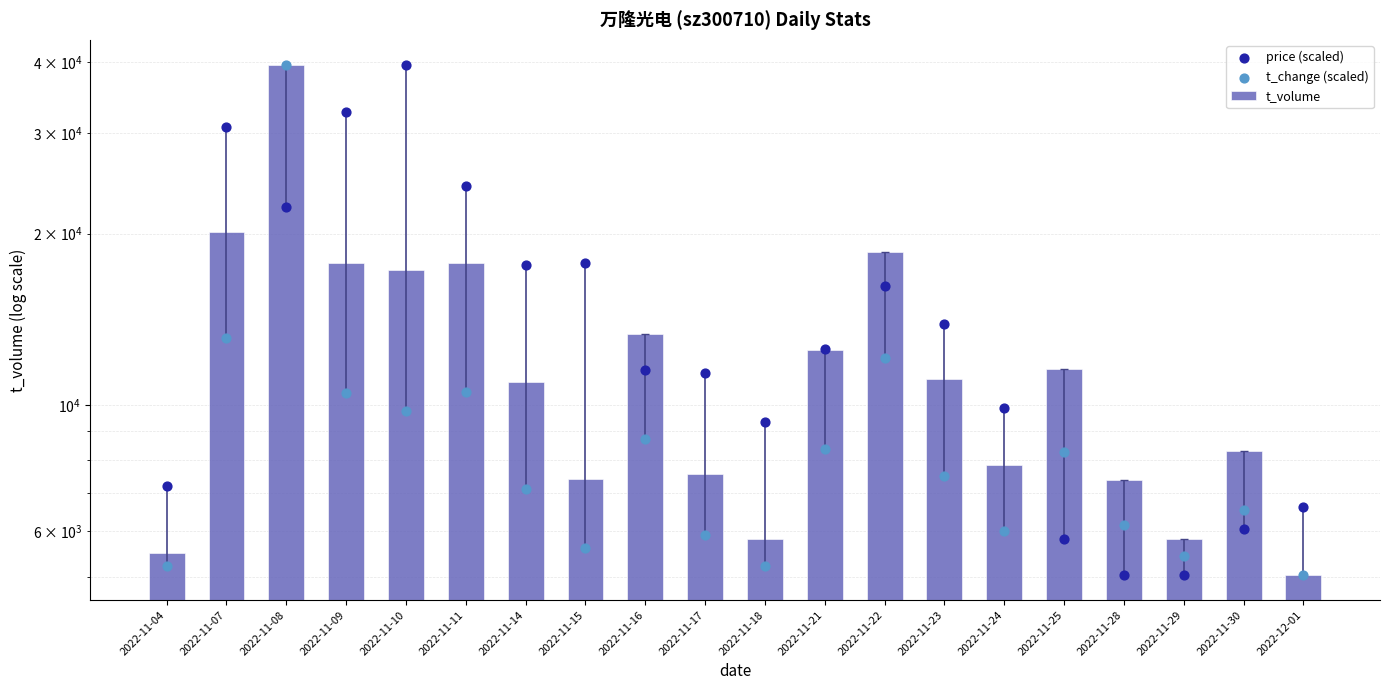

What is the total value across all series at 2022-11-11?

52540.0